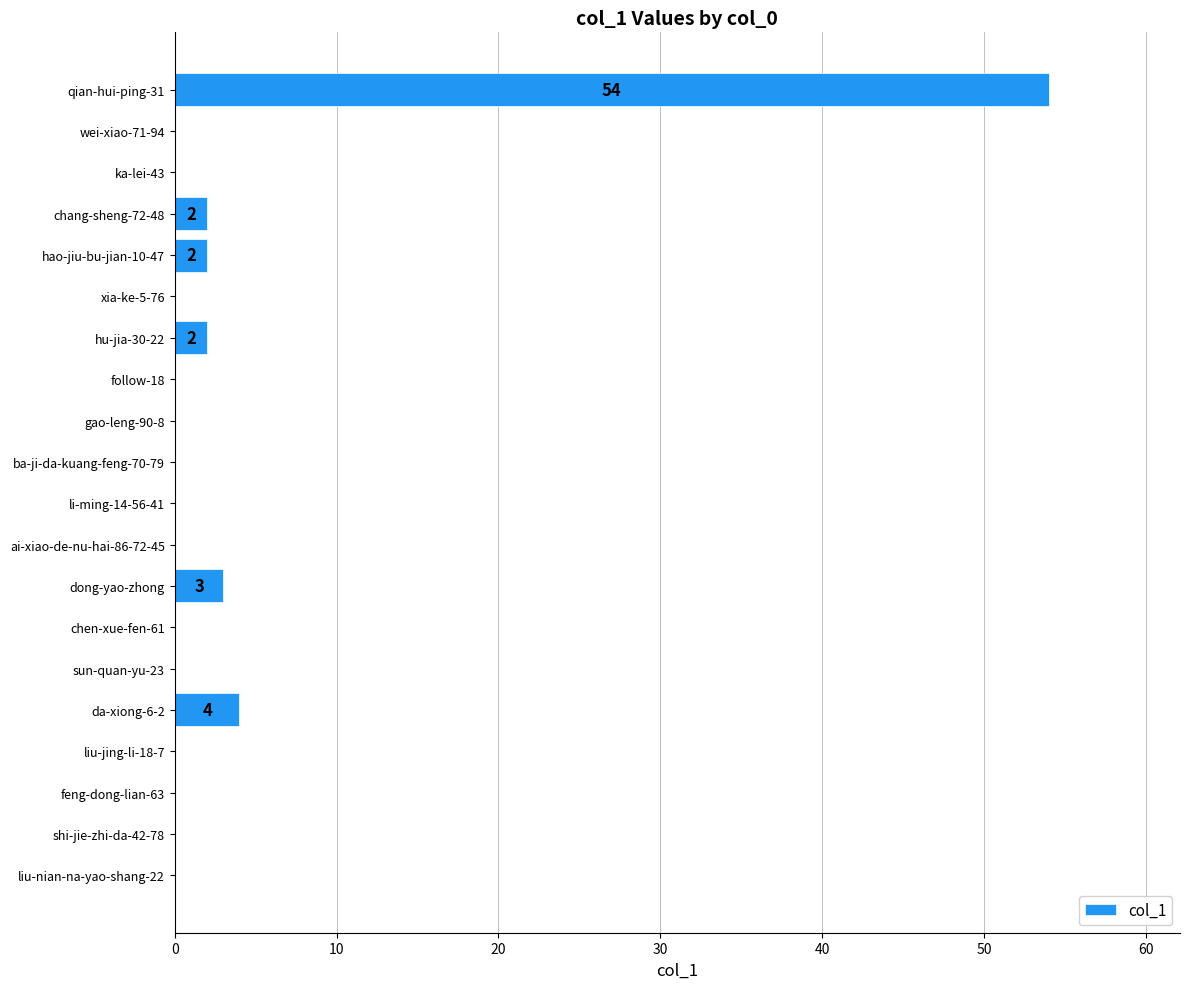

Reading top to bottom, list all the values displayed in this chart.

qian-hui-ping-31=54	wei-xiao-71-94=0	ka-lei-43=0	chang-sheng-72-48=2	hao-jiu-bu-jian-10-47=2	xia-ke-5-76=0	hu-jia-30-22=2	follow-18=0	gao-leng-90-8=0	ba-ji-da-kuang-feng-70-79=0	li-ming-14-56-41=0	ai-xiao-de-nu-hai-86-72-45=0	dong-yao-zhong=3	chen-xue-fen-61=0	sun-quan-yu-23=0	da-xiong-6-2=4	liu-jing-li-18-7=0	feng-dong-lian-63=0	shi-jie-zhi-da-42-78=0	liu-nian-na-yao-shang-22=0